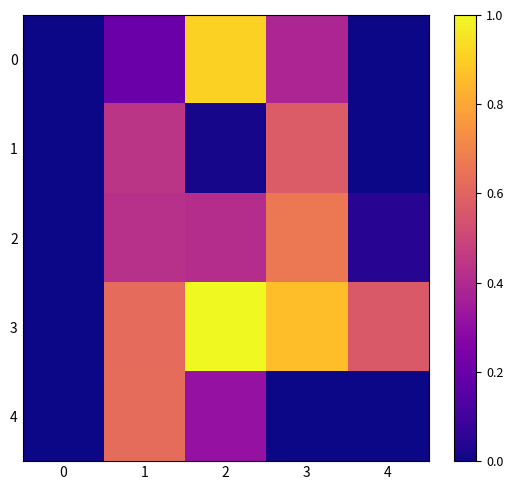

Reading left to right, what are all the values shown in this chart?

0: 0=0.0	1=0.2	2=0.9	3=0.4	4=0.0
1: 0=0.0	1=0.4	2=0.0	3=0.6	4=0.0
2: 0=0.0	1=0.4	2=0.4	3=0.7	4=0.0
3: 0=0.0	1=0.6	2=1.0	3=0.9	4=0.6
4: 0=0.0	1=0.6	2=0.3	3=0.0	4=0.0